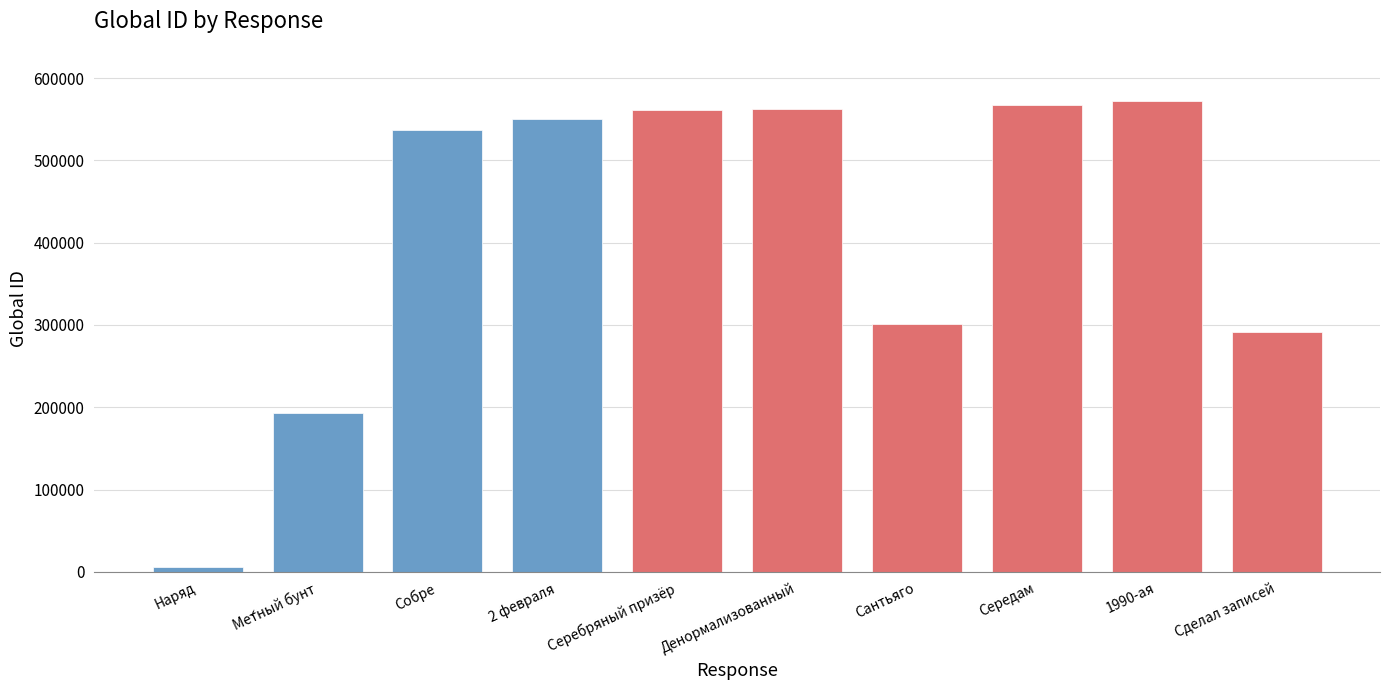

What is the sum of all values?

4142700